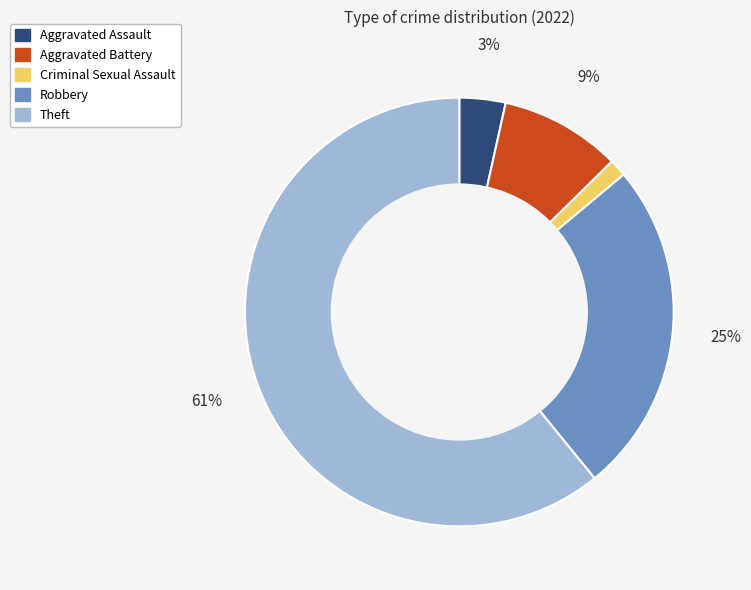

To the nearest percent, what is the average slice percentage?

20%